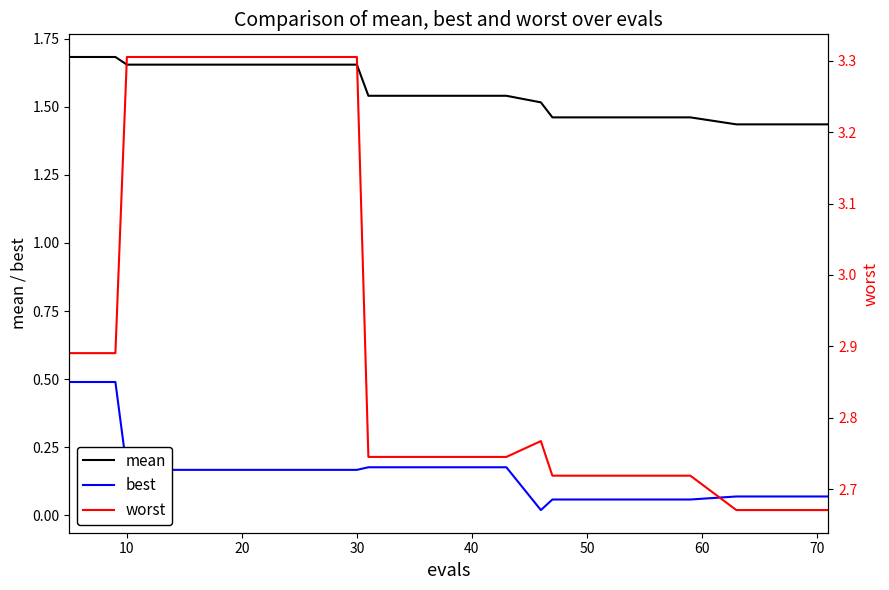

Reading right to left, transcribe all the data shown in this chart.

mean: 1.4	1.4	1.4	1.5	1.5	1.5	1.5	1.5	1.5	1.5	1.5	1.5	1.7	1.7	1.7	1.7	1.7	1.7	1.7	1.7
best: 0.1	0.1	0.1	0.1	0.1	0.1	0.1	0.0	0.2	0.2	0.2	0.2	0.2	0.2	0.2	0.2	0.2	0.2	0.5	0.5
worst: 2.7	2.7	2.7	2.7	2.7	2.7	2.7	2.8	2.7	2.7	2.7	2.7	3.3	3.3	3.3	3.3	3.3	3.3	2.9	2.9